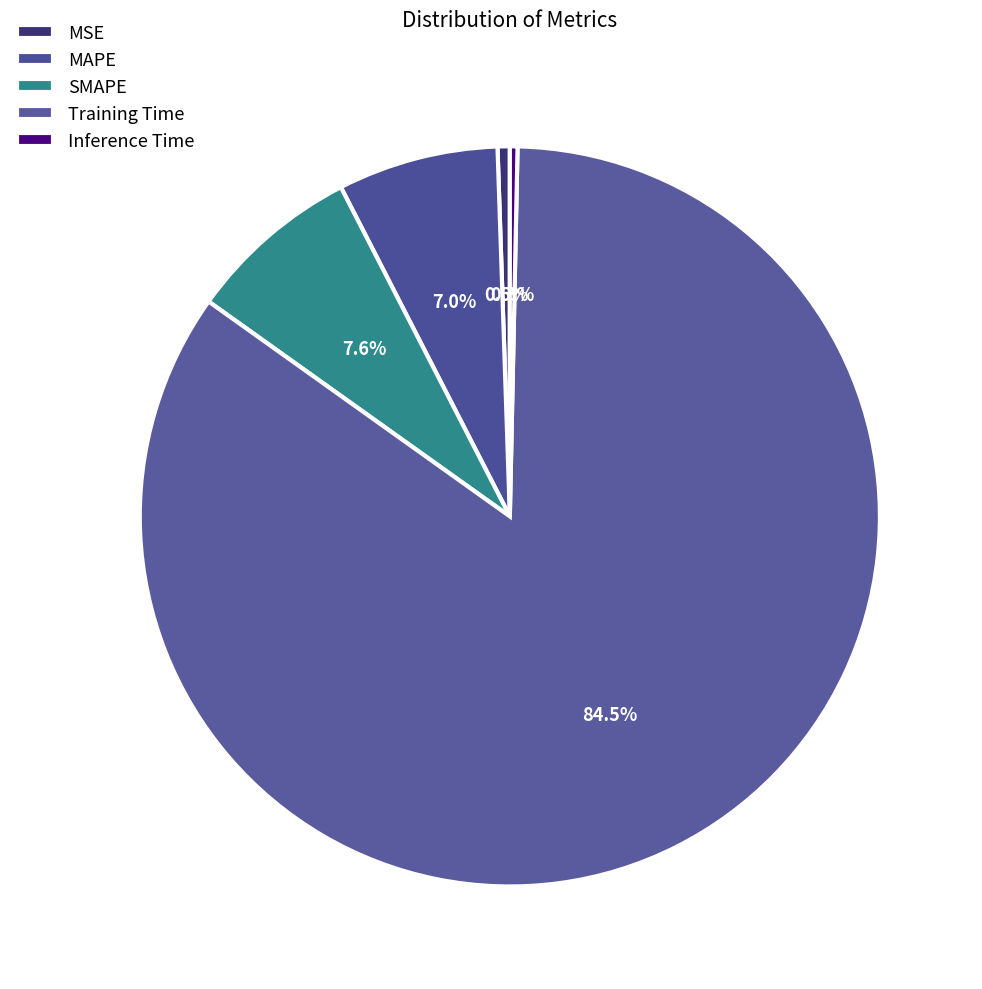

Count the number of slices in the pie.

5